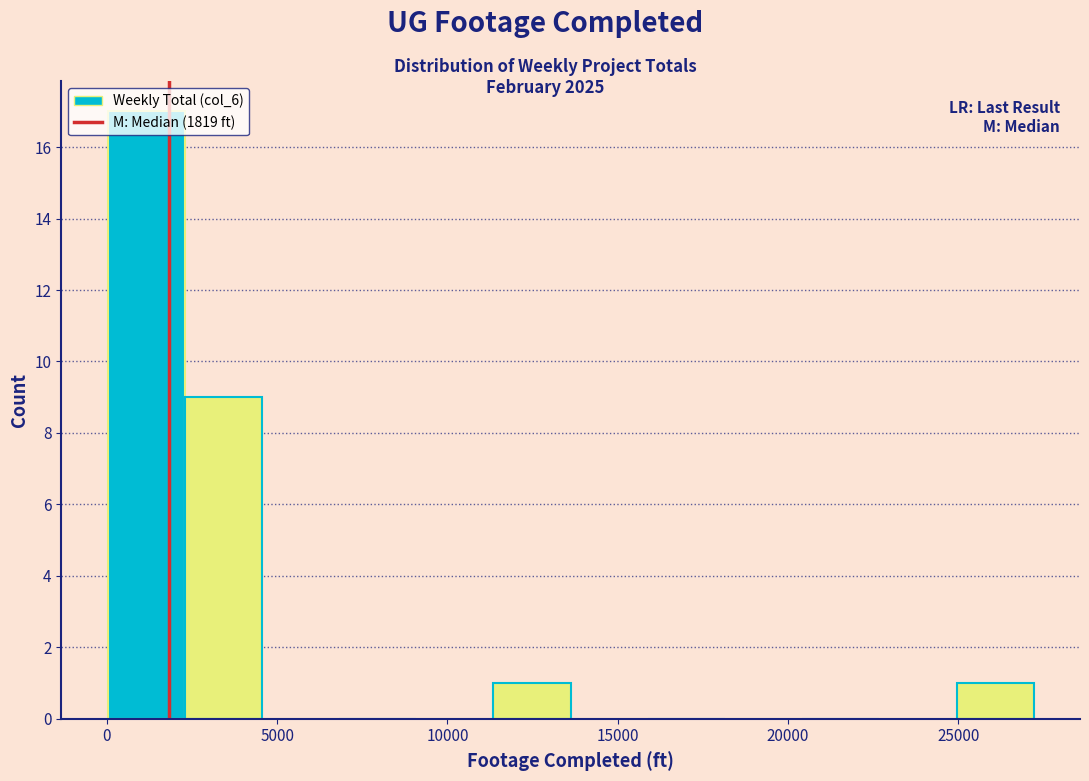

Which range on the x-axis has the tallest bar?

0 to 2500